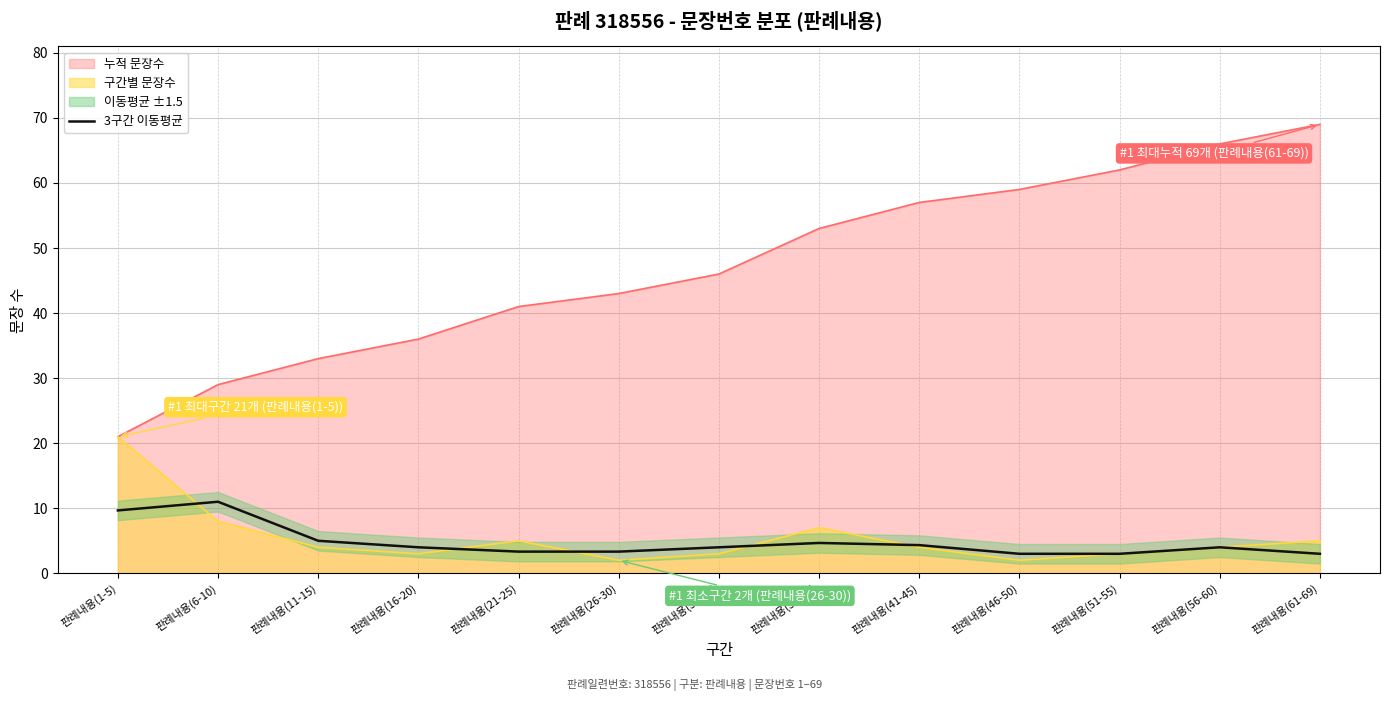

True or false: 누적 문장수 has a value of 36.0 at 판례내용(16-20).

True